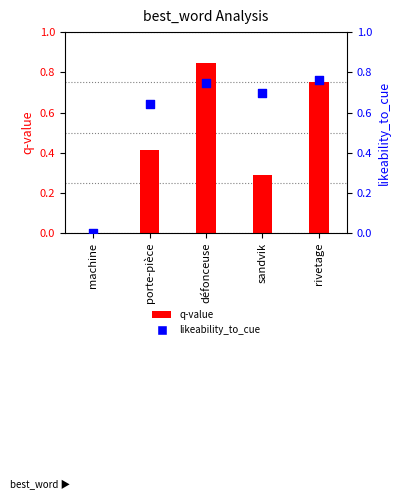

Is the value of q-value at défonceuse greater than the value of likeability_to_cue at machine?

Yes